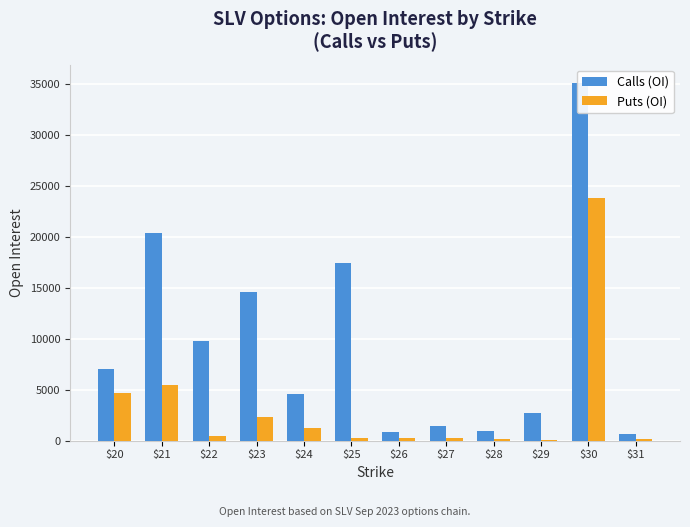

Between $22 and $25, which series saw the biggest shift?

Calls (OI)